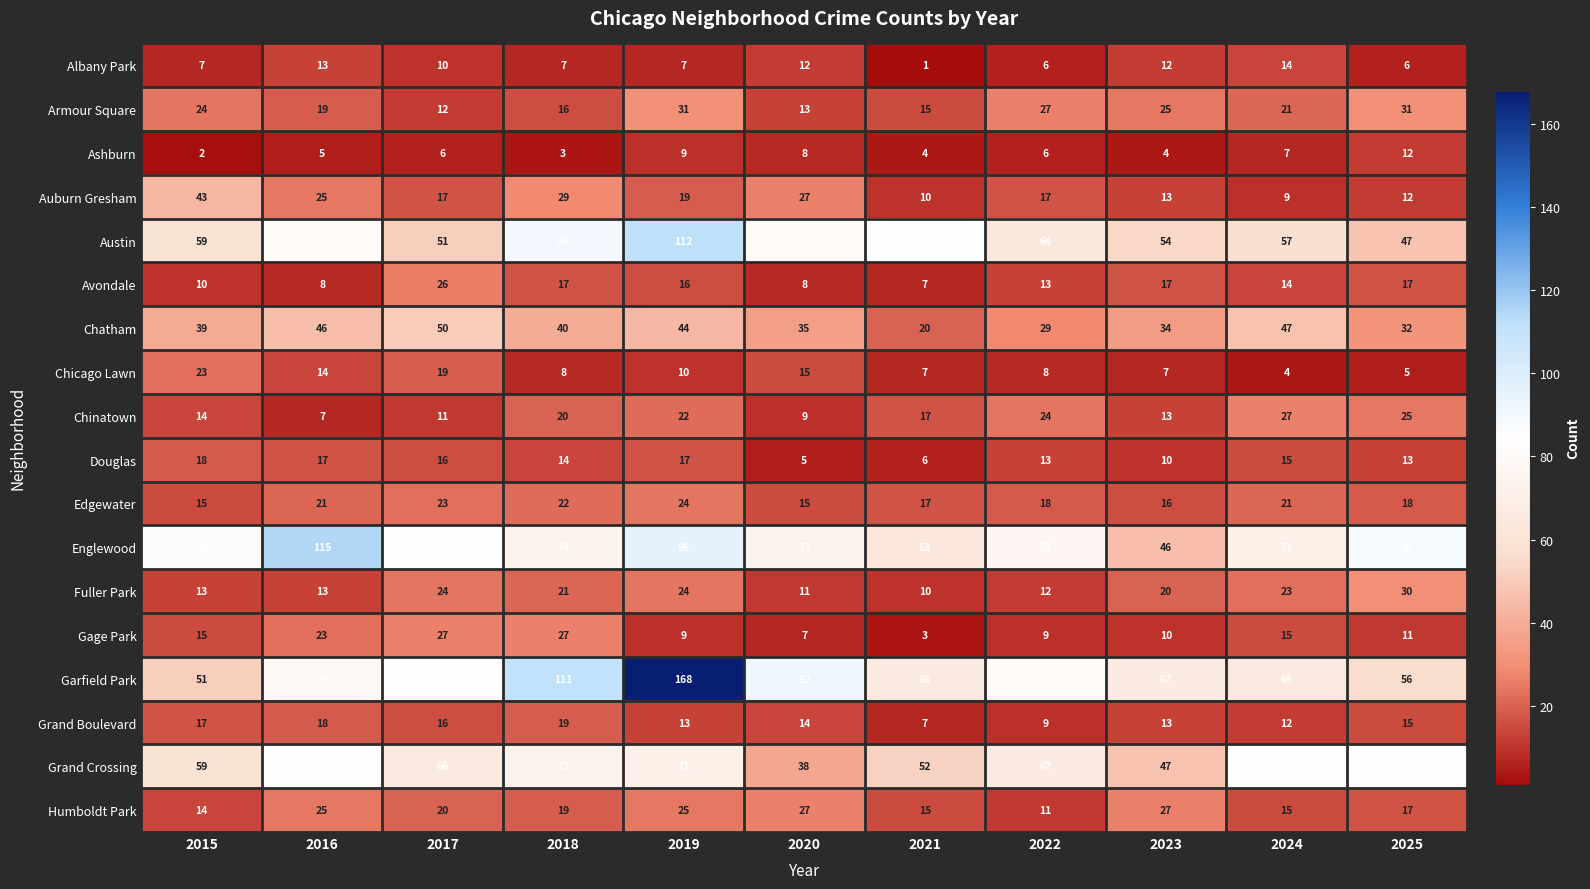

Which label corresponds to the largest value in the chart?

2019